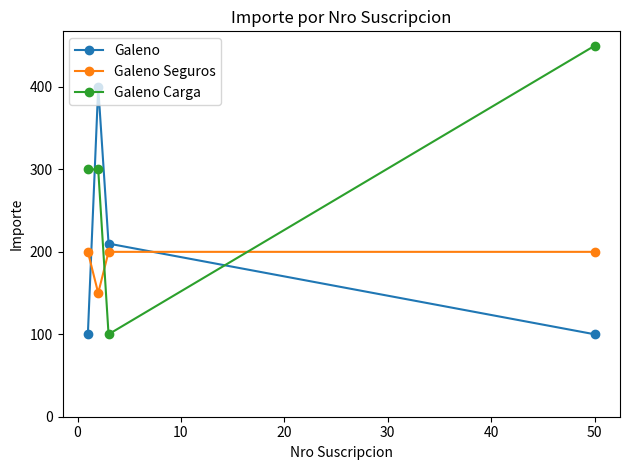

Count the Galeno values in the range 100 to 400.

4